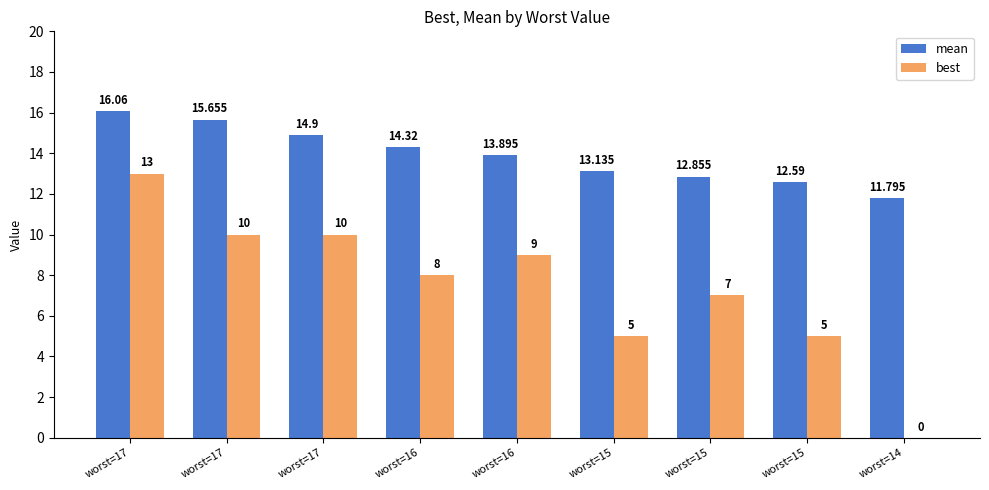

At which category is the sum across all series the highest?

worst=17